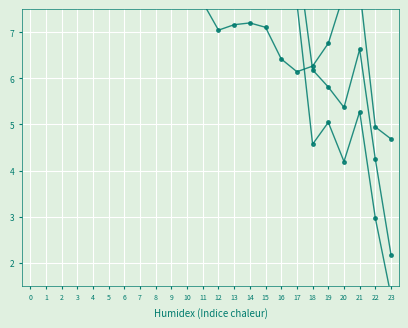

What is the sum of all ATT9 values?

256.0